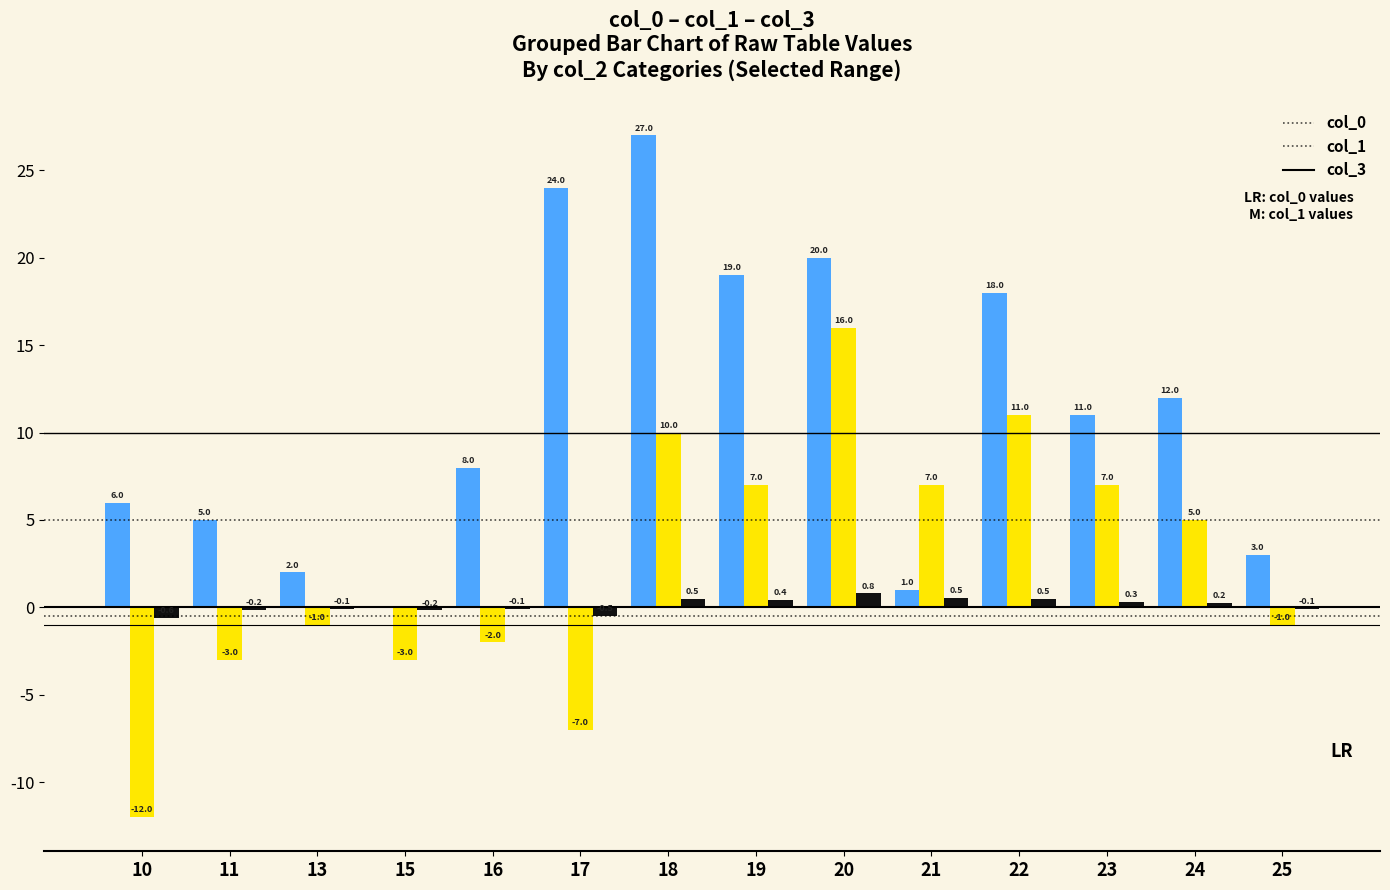

Reading left to right, list all the values displayed in this chart.

col_0: 10=6.0	11=5.0	13=2.0	15=0.0	16=8.0	17=24.0	18=27.0	19=19.0	20=20.0	21=1.0	22=18.0	23=11.0	24=12.0	25=3.0
col_1: 10=-12.0	11=-3.0	13=-1.0	15=-3.0	16=-2.0	17=-7.0	18=10.0	19=7.0	20=16.0	21=7.0	22=11.0	23=7.0	24=5.0	25=-1.0
col_3: 10=-0.6	11=-0.2	13=-0.1	15=-0.2	16=-0.1	17=-0.5	18=0.5	19=0.4	20=0.8	21=0.5	22=0.5	23=0.3	24=0.2	25=-0.1